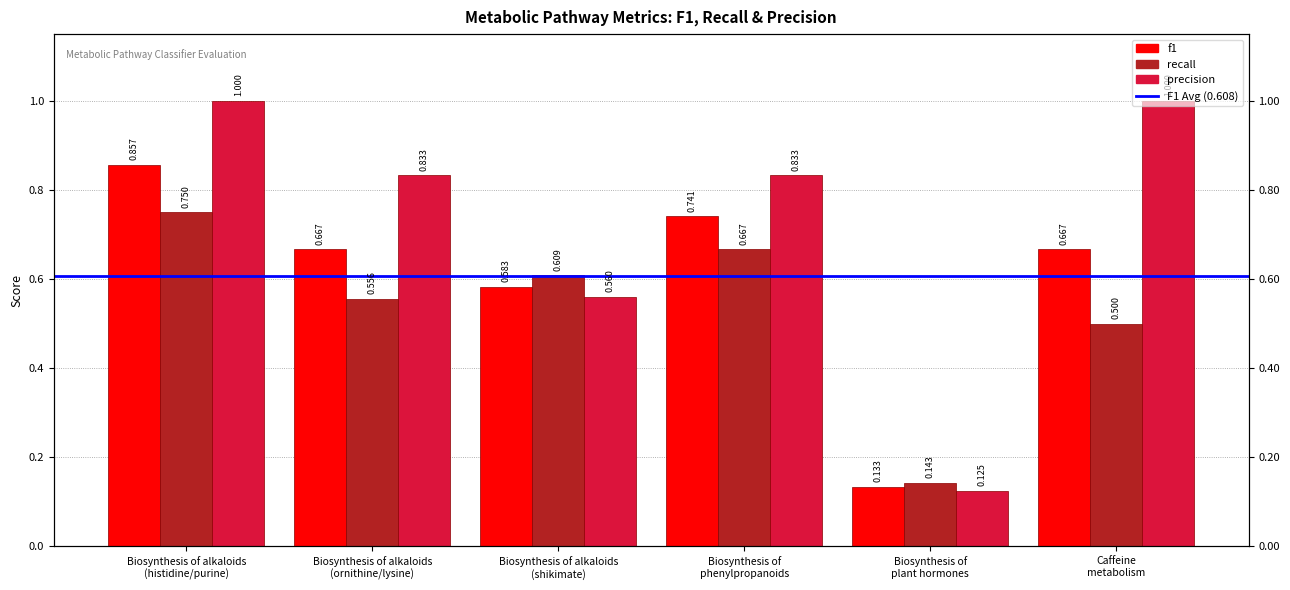

The value of precision at Caffeine
metabolism is 1.0. True or false?

True